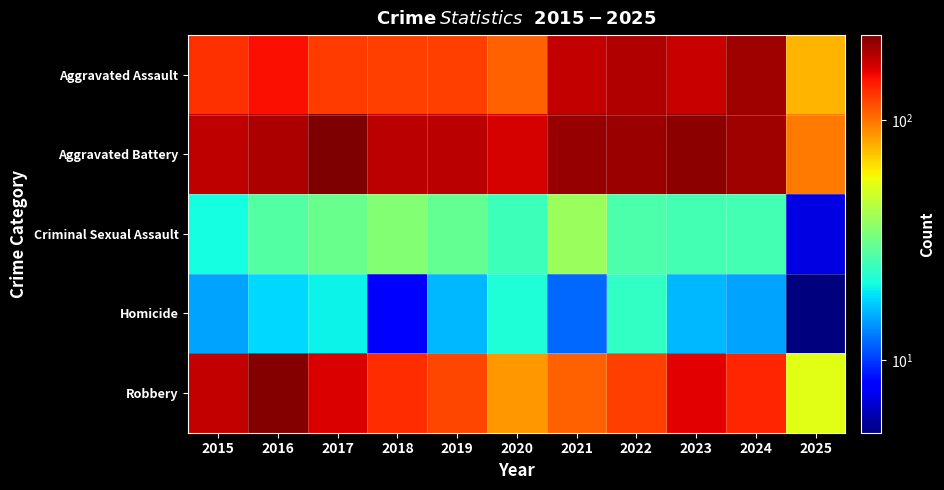

Reading left to right, what are all the values shown in this chart?

Aggravated Assault: 2015=132	2016=149	2017=126	2018=124	2019=124	2020=108	2021=179	2022=190	2023=176	2024=203	2025=77
Aggravated Battery: 2015=183	2016=193	2017=226	2018=184	2019=184	2020=168	2021=208	2022=205	2023=214	2024=203	2025=97
Criminal Sexual Assault: 2015=21	2016=28	2017=31	2018=35	2019=30	2020=25	2021=39	2022=27	2023=26	2024=26	2025=7
Homicide: 2015=15	2016=18	2017=20	2018=8	2019=16	2020=22	2021=12	2022=24	2023=16	2024=15	2025=5
Robbery: 2015=180	2016=220	2017=166	2018=134	2019=120	2020=87	2021=108	2022=123	2023=161	2024=138	2025=54